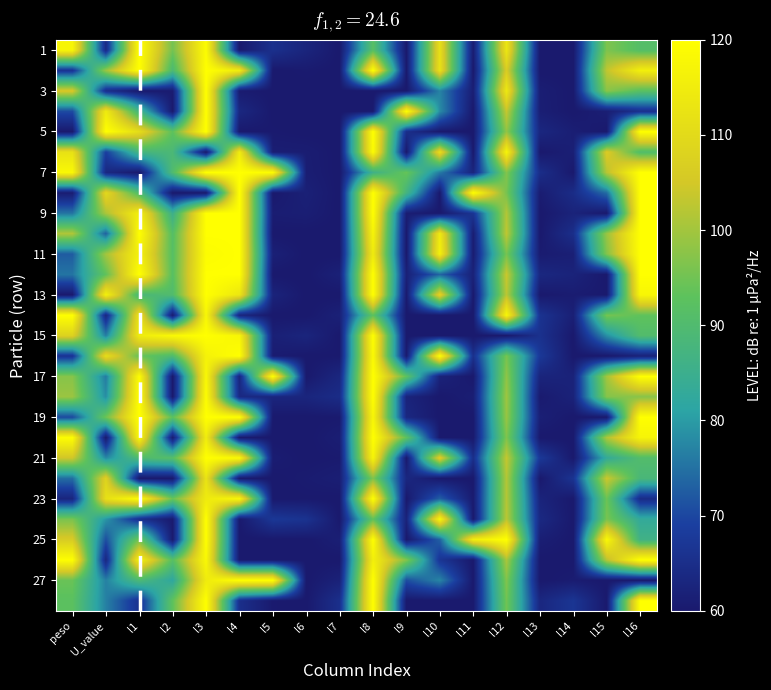

What is the total value across all series at l14?

1718.4